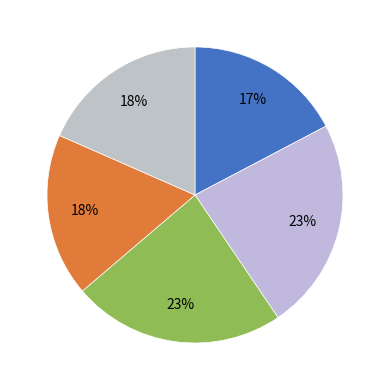

How many segments does this pie chart have?

5